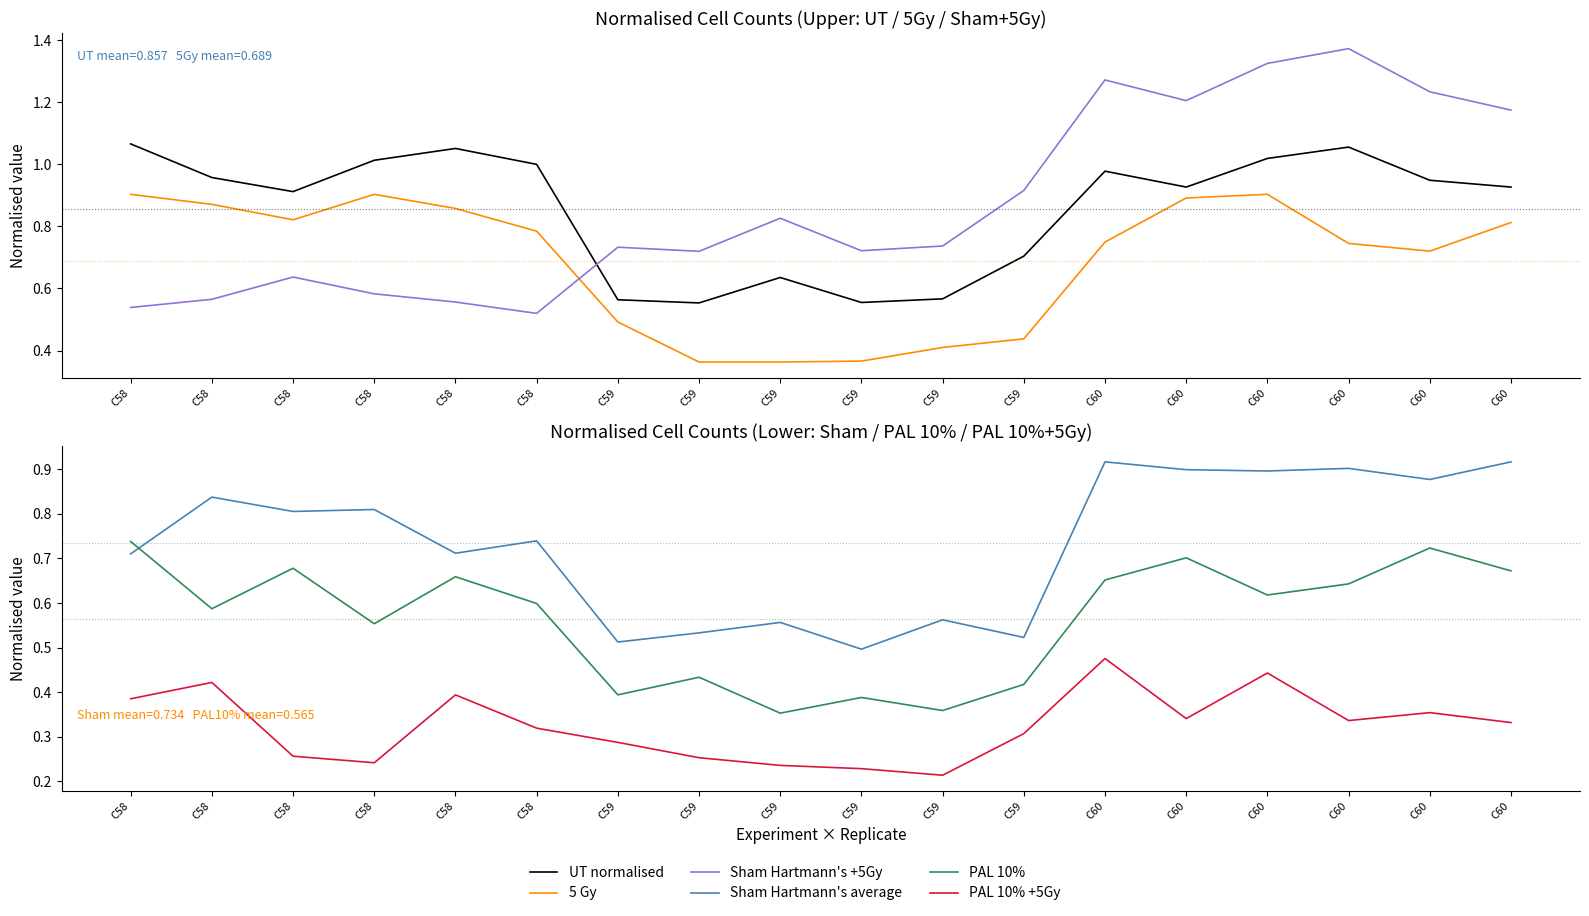

Which label corresponds to the smallest value in the chart?

C59